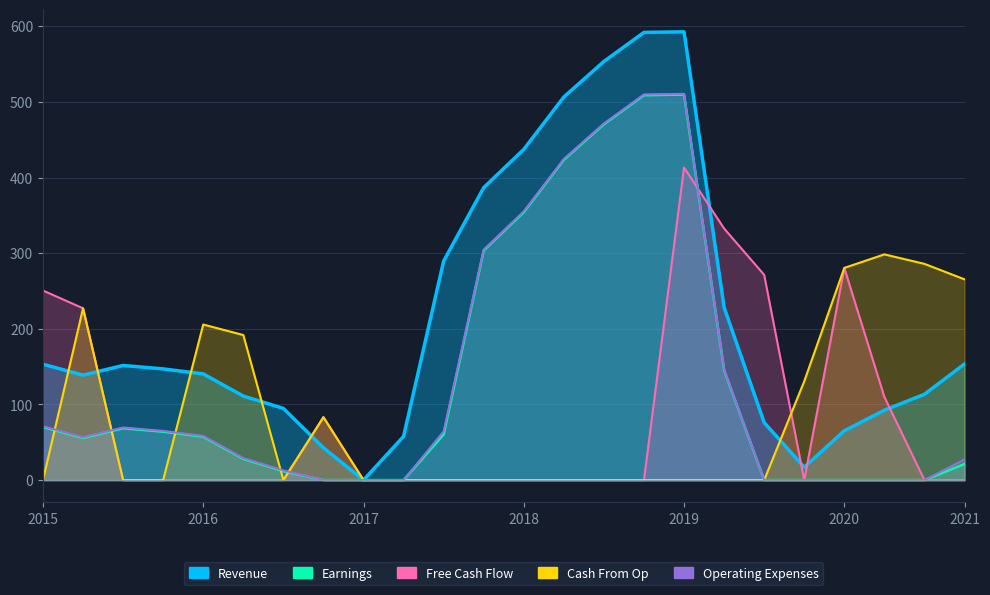

At how many categories does at least one series exceed 468?

4